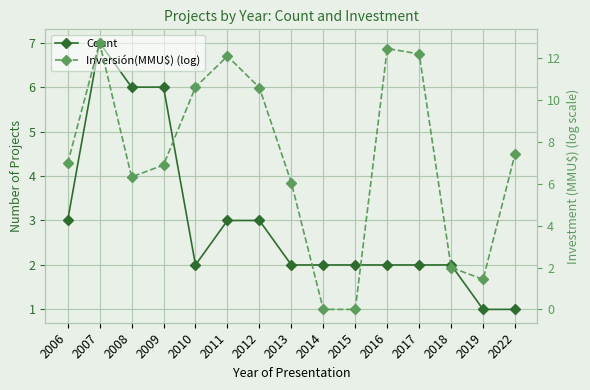

What is the average value of the Count series?

2.9